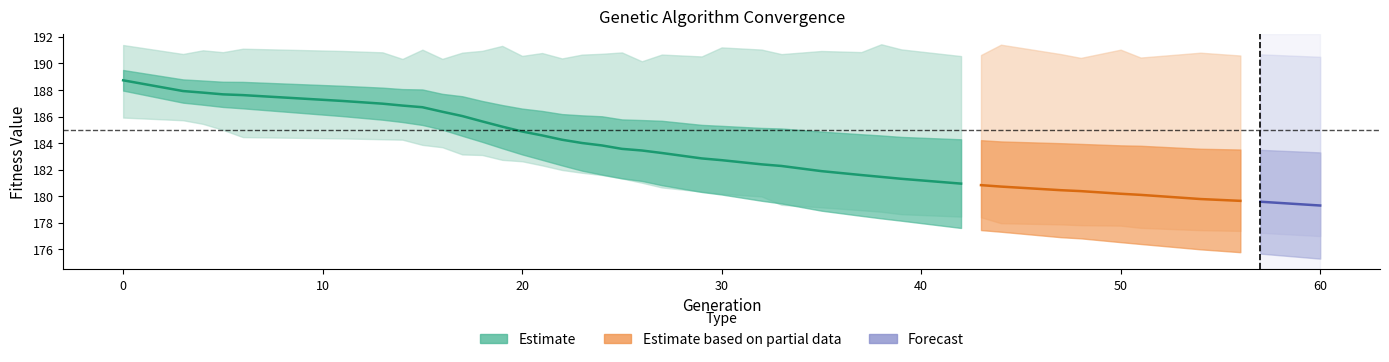

Is it true that min equals 71.2 at 24?

False